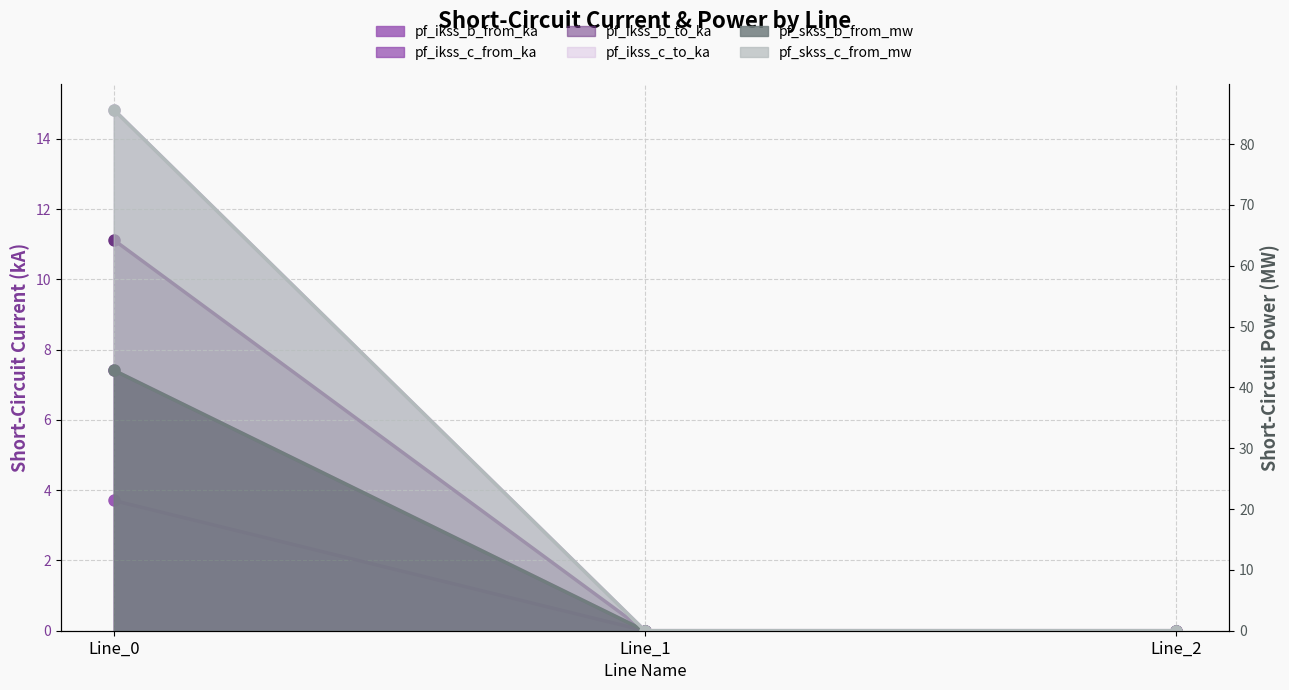

How many lines are shown in the chart?

6